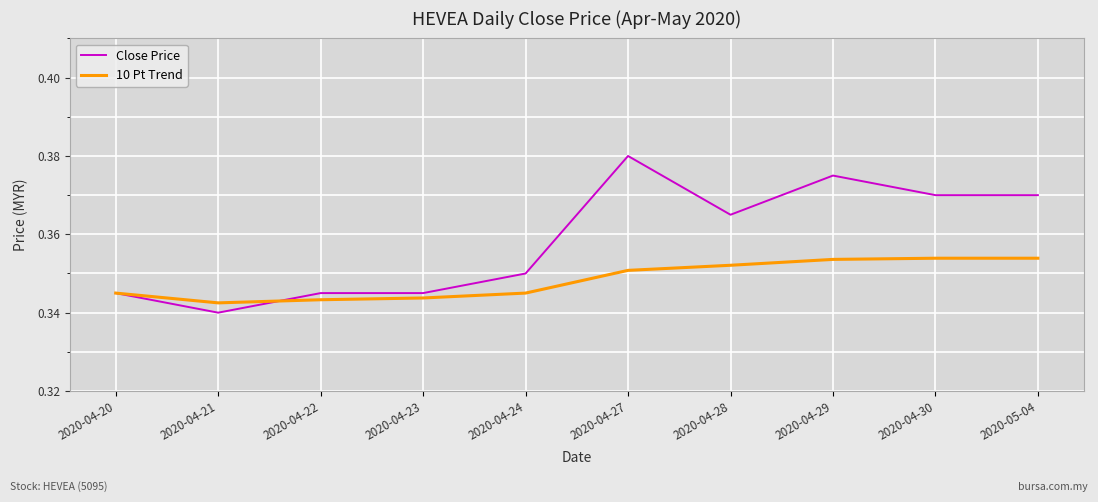

At how many categories does at least one series exceed 0?

10